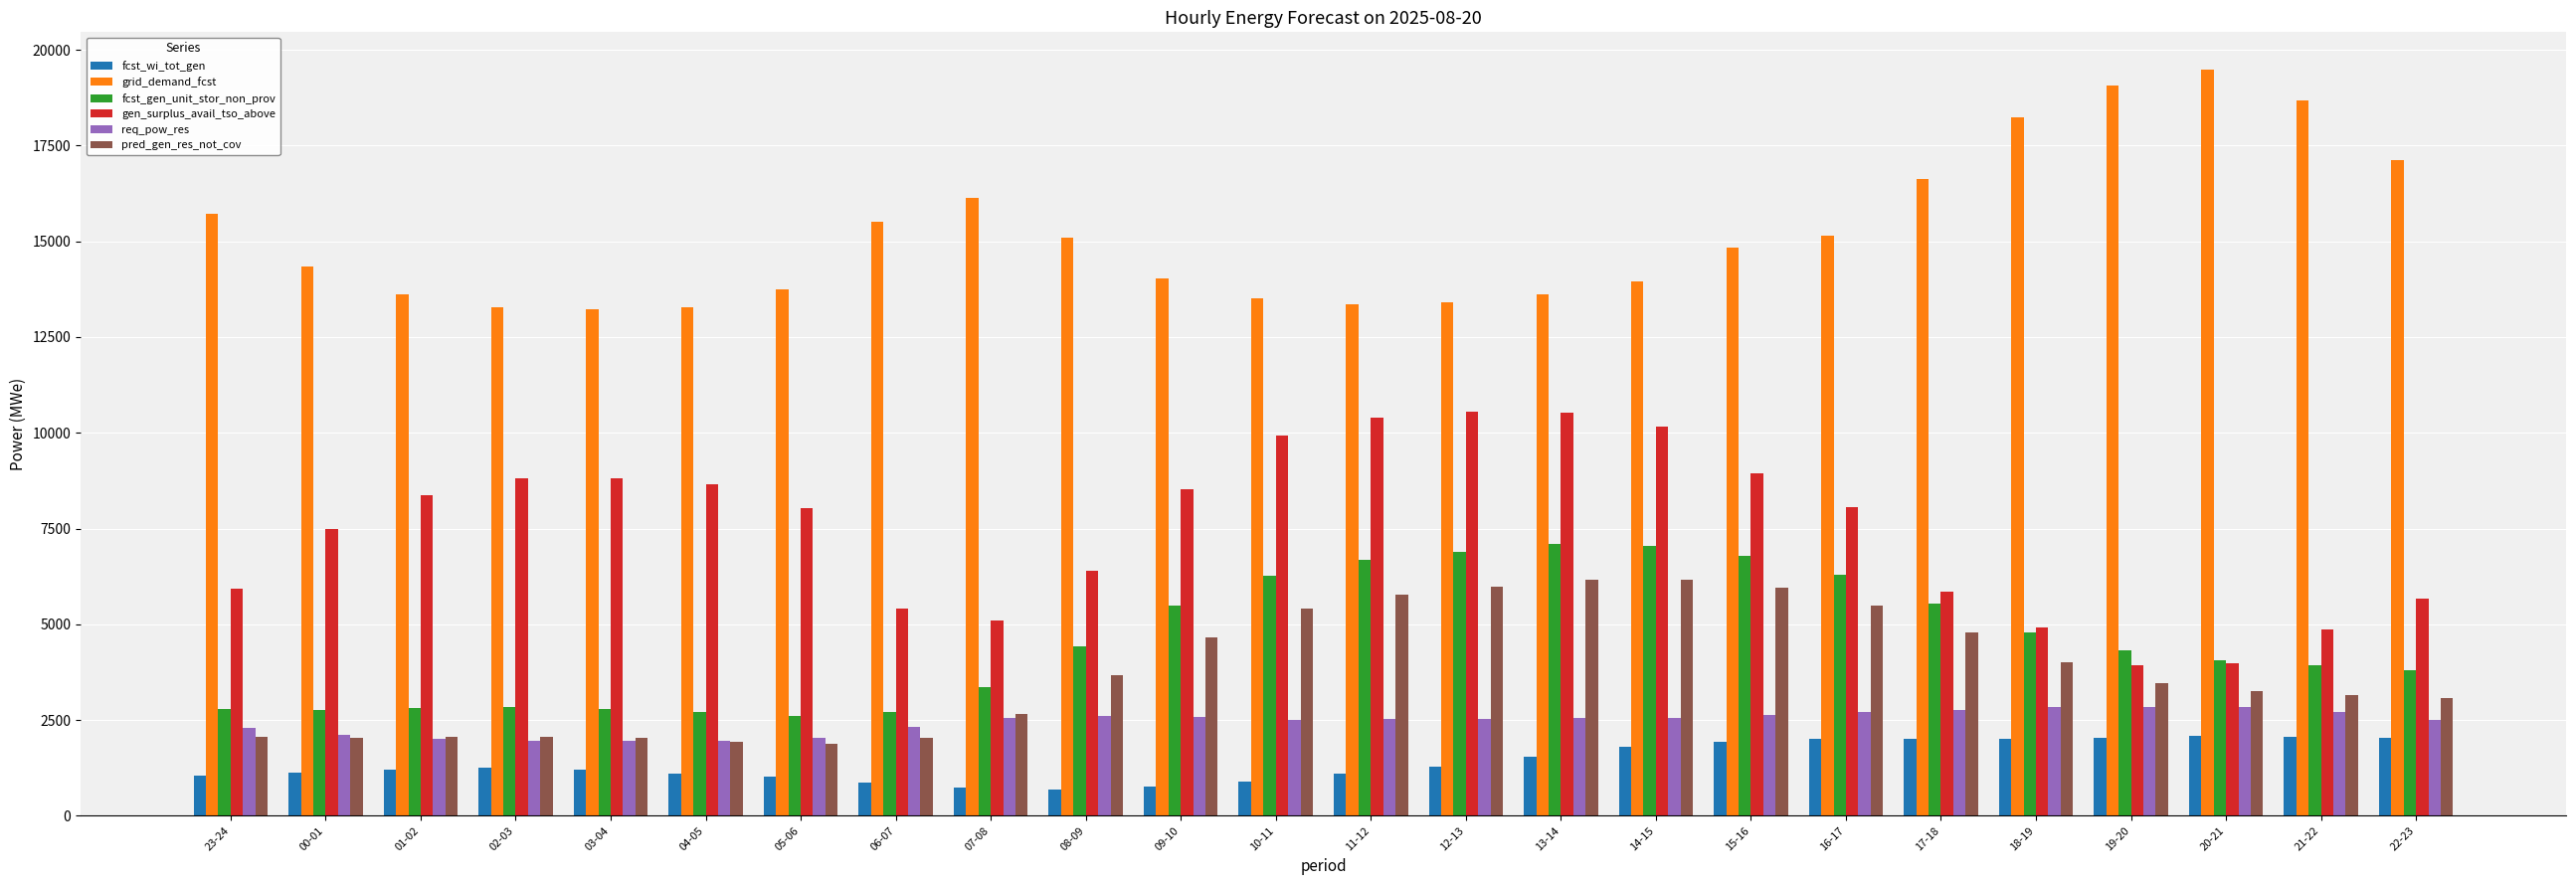

What is the difference between the highest and lowest values at 16-17?

13137